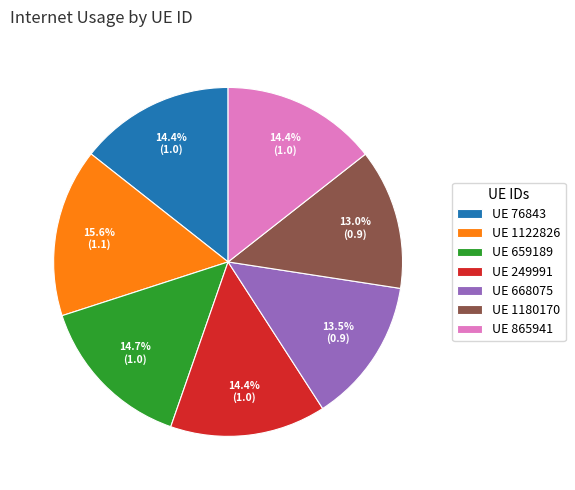

Which category has the biggest portion of the pie?

UE 1122826